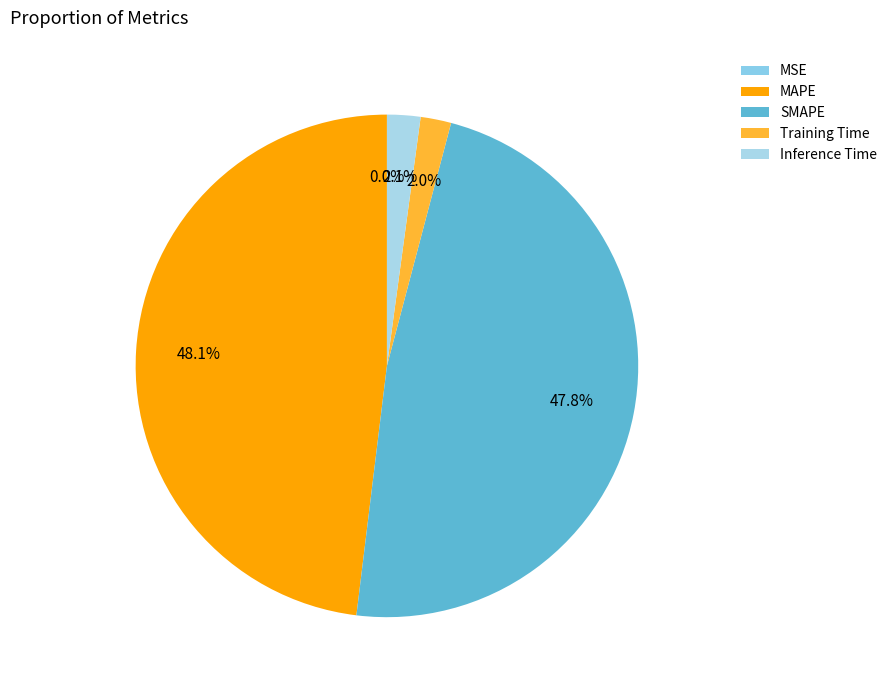

The Training Time slice represents 2% of the pie. True or false?

True